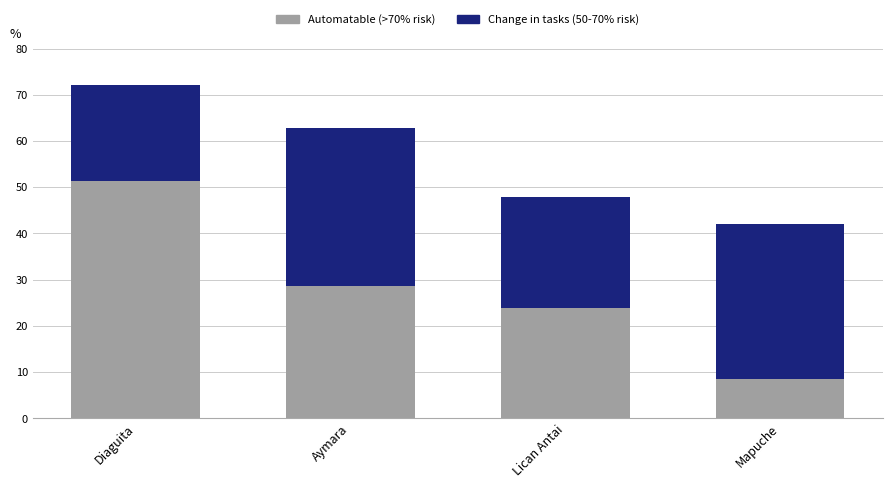

What is the total value across all series at Aymara?

62.8